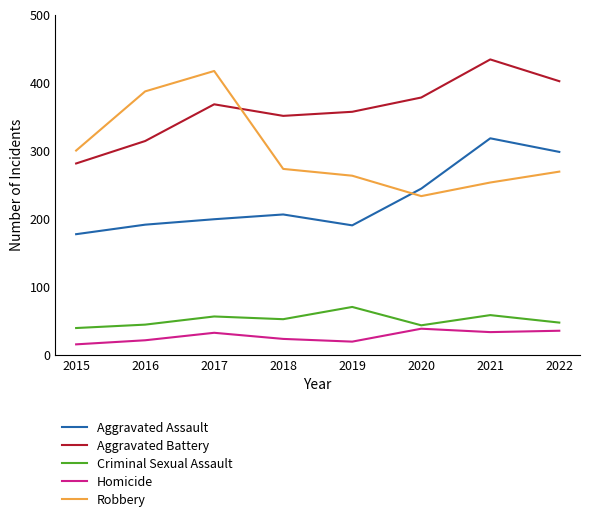

At 2017, list the series in order from smallest to largest.

Homicide, Criminal Sexual Assault, Aggravated Assault, Aggravated Battery, Robbery